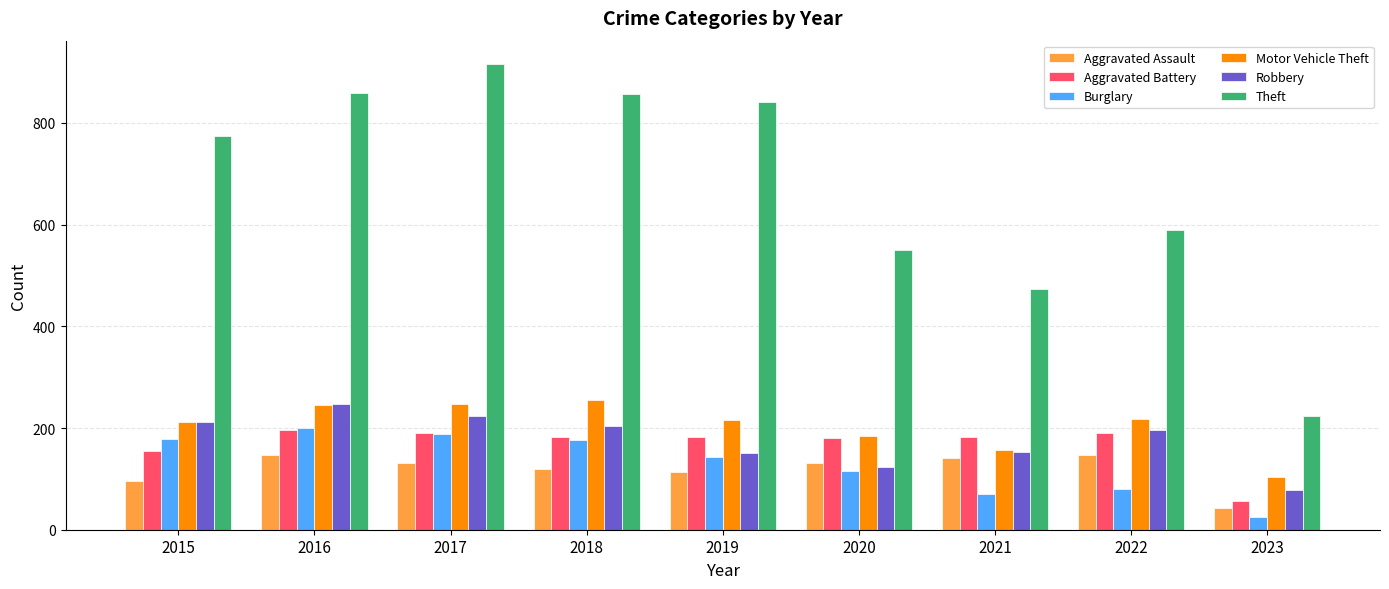

What is the minimum value for Aggravated Battery?

57